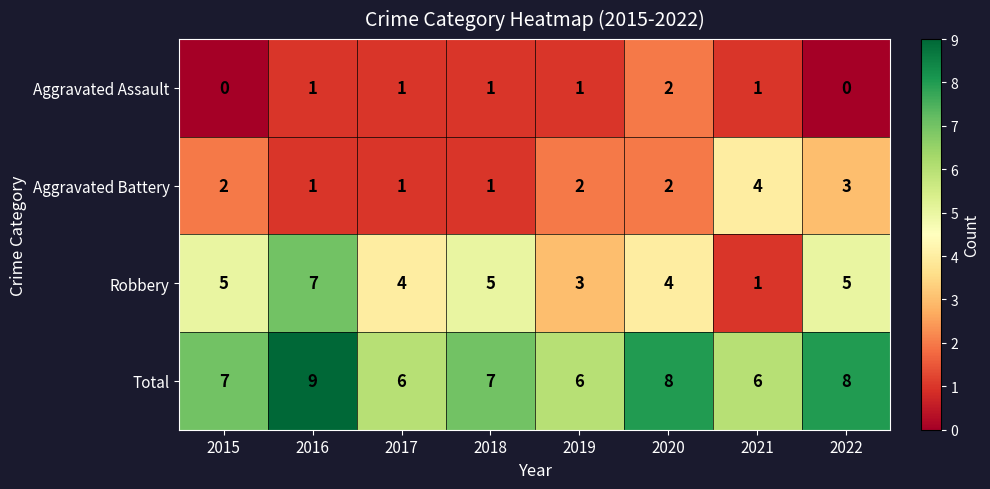

At how many categories does at least one series exceed 3?

8